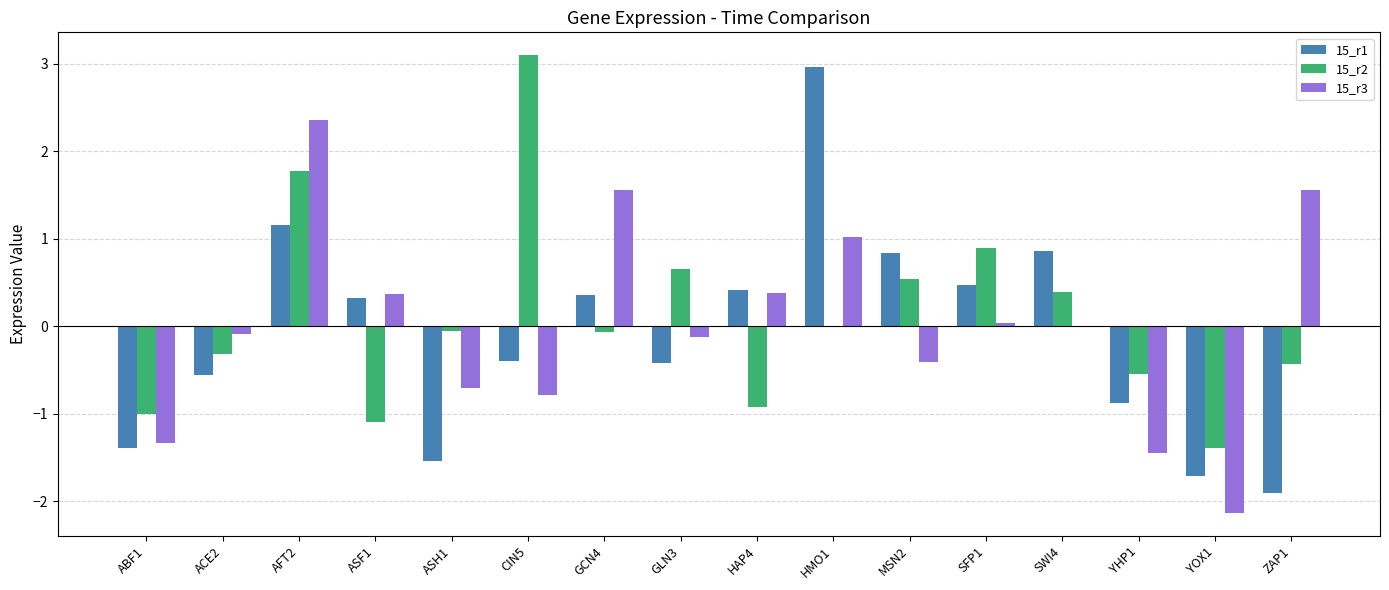

How many distinct data groups are displayed?

3